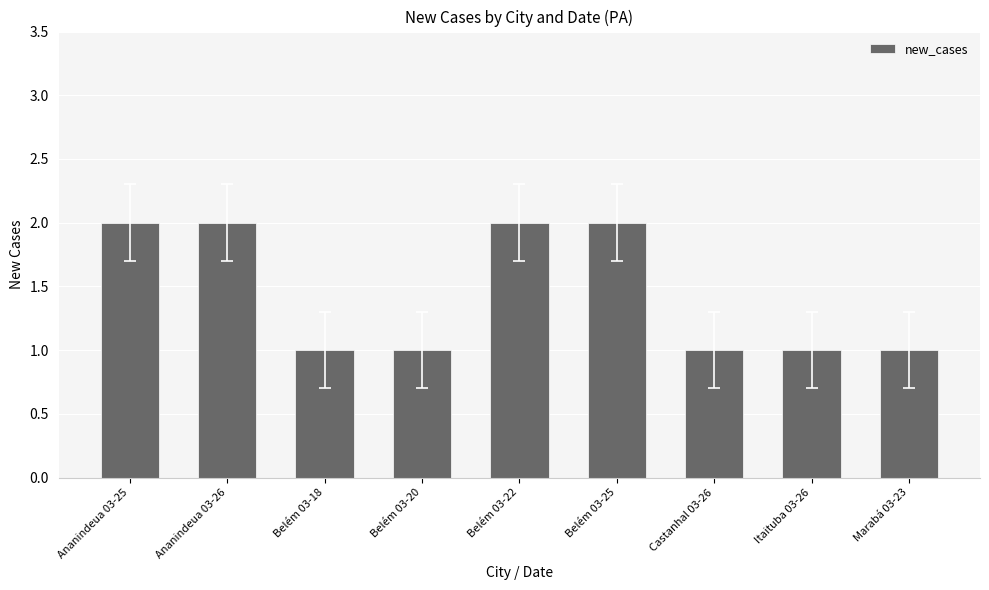

How many bars are there in total?

9